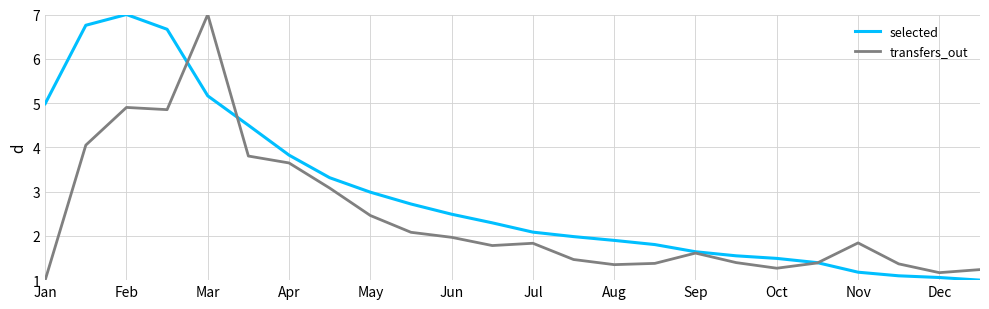

What is the minimum value for selected?

1.0